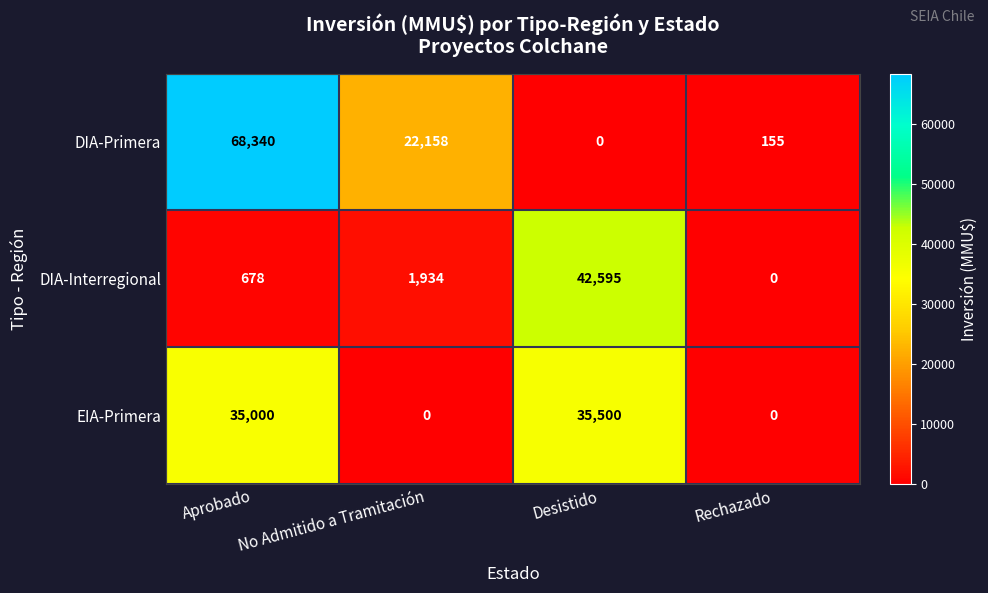

What is the maximum value shown in the chart?

68340